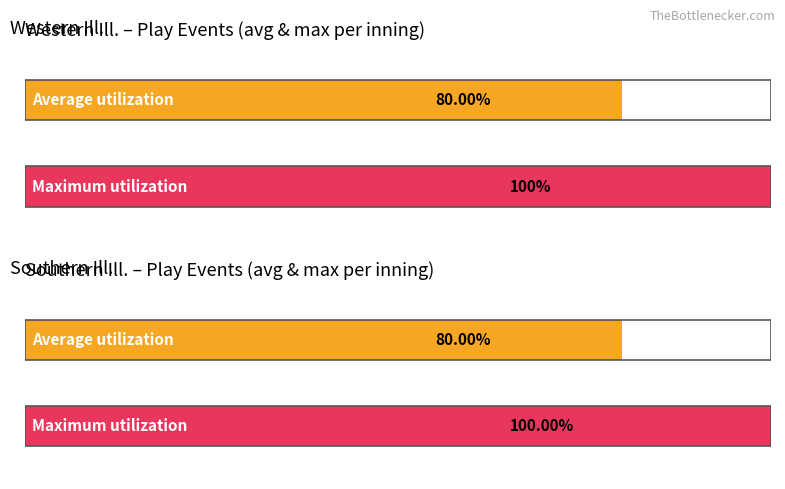

The value of Southern Ill. at 1 is 1. True or false?

False